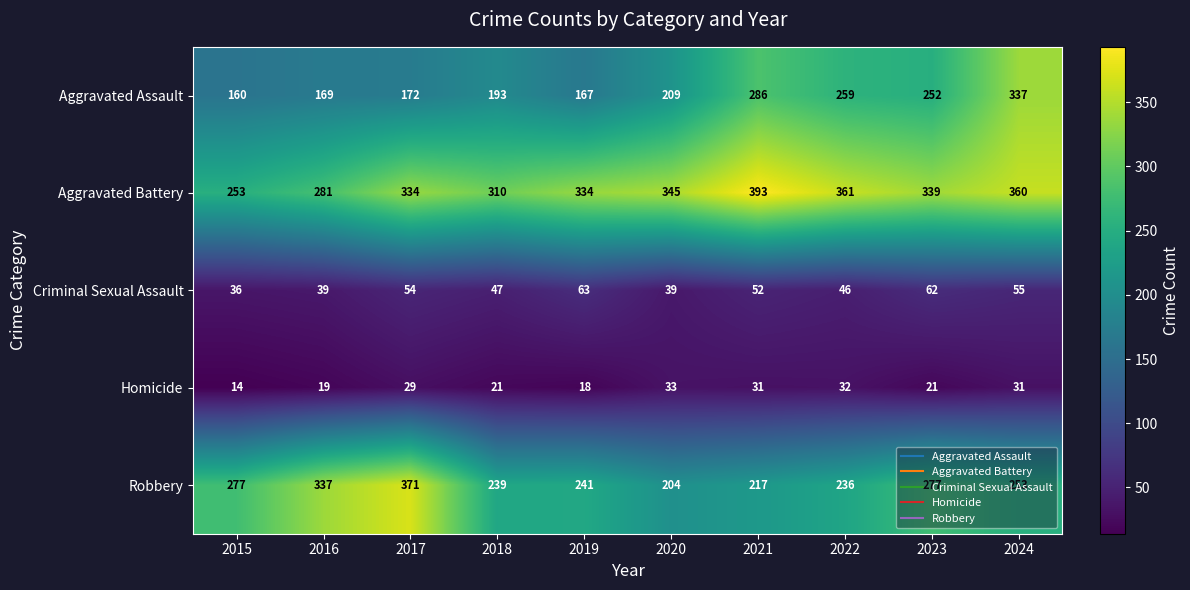

How many categories are shown in the chart?

10